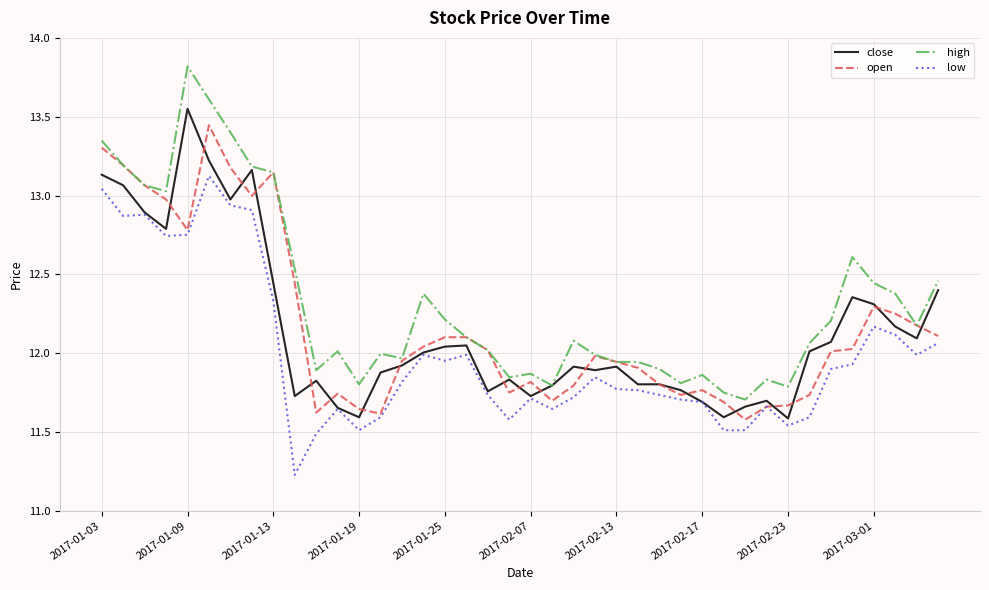

Which series has the widest spread of values?

high